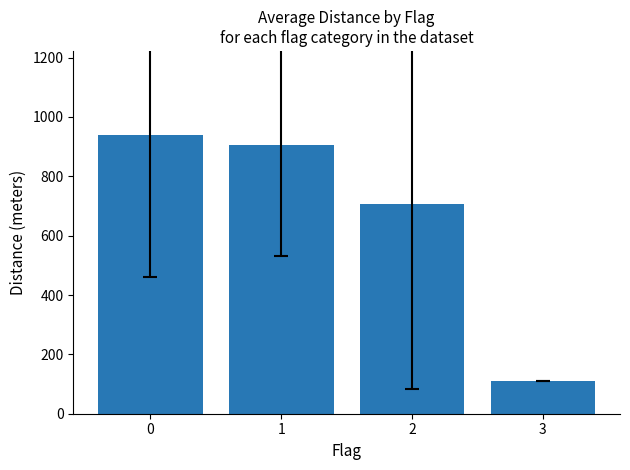

Rank the categories by value from lowest to highest.

3, 2, 1, 0